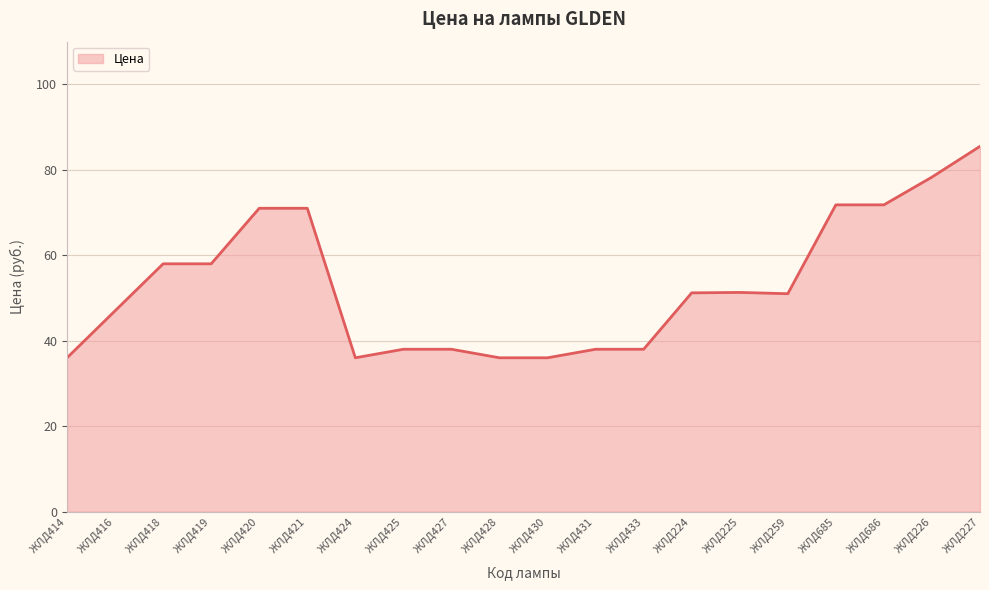

What is the difference between the maximum and minimum values?

49.5